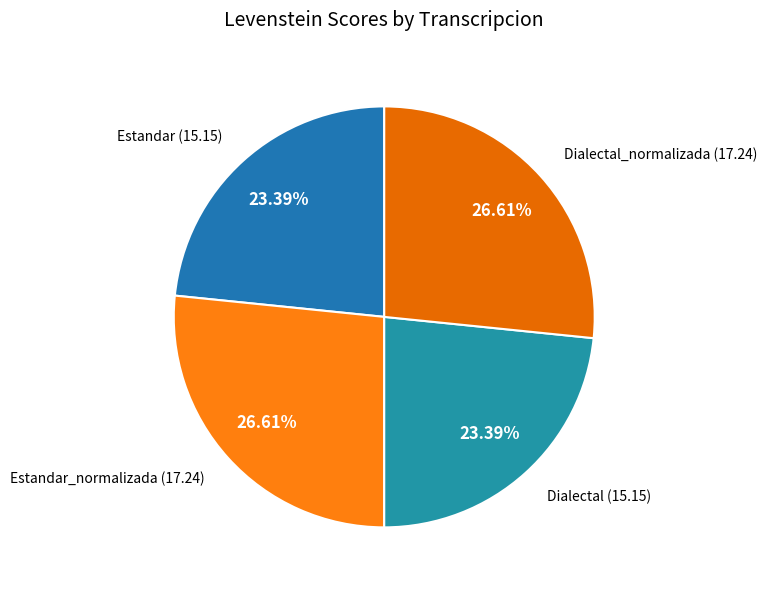

Does any single category account for the majority?

No